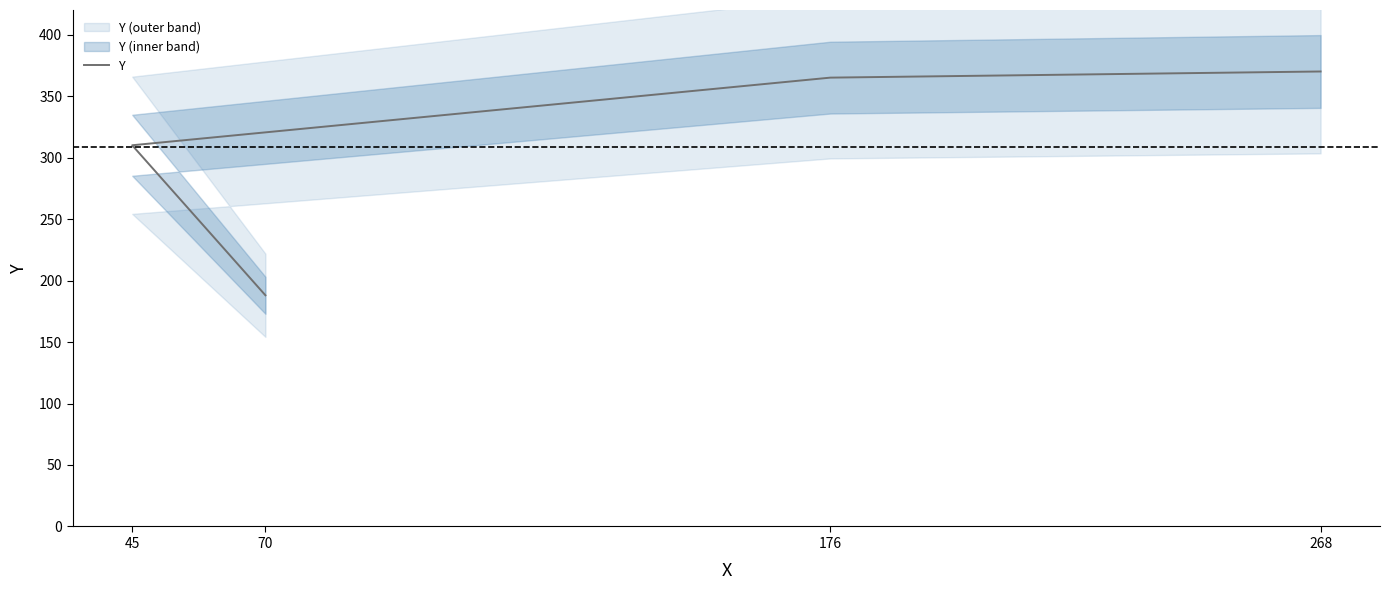

True or false: the data shows 126 at 176.

False